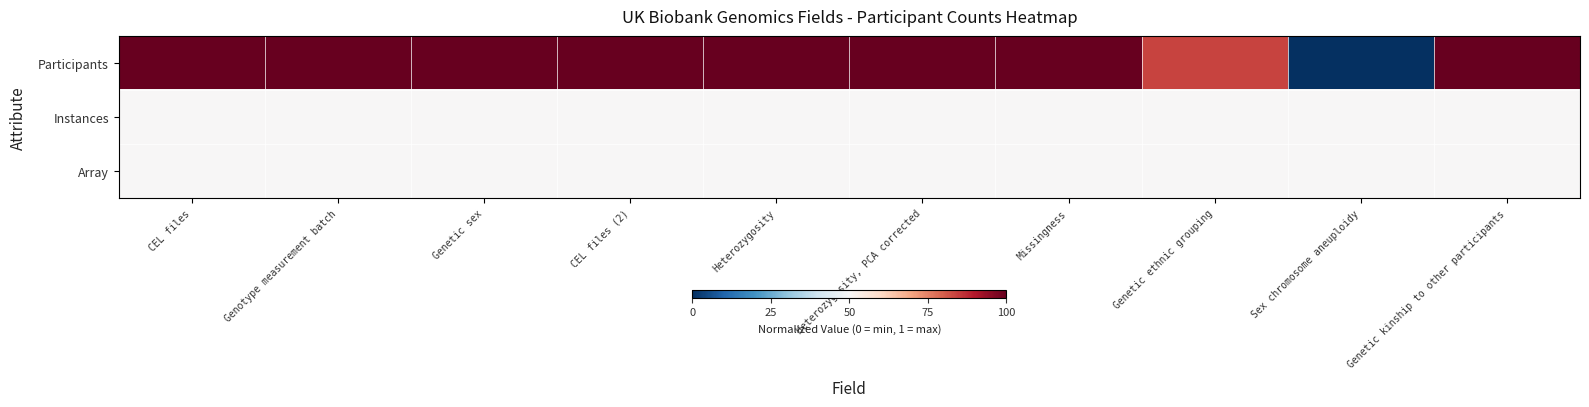

Rank the series by their maximum value, from highest to lowest.

Participants, Instances, Array